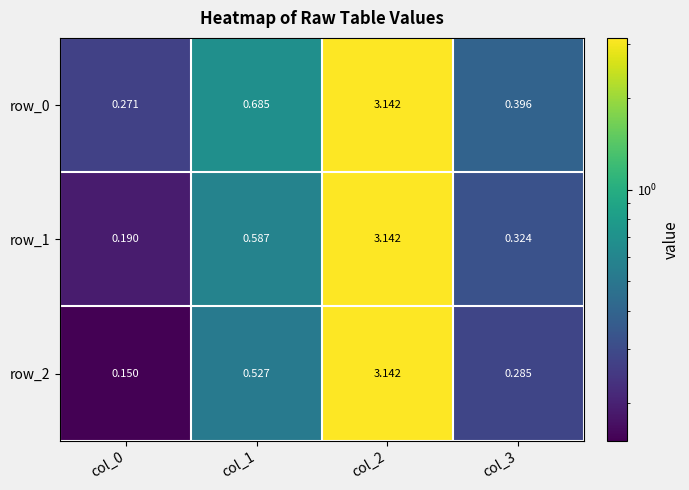

Is the value of row_2 at col_1 greater than the value of row_0 at col_3?

Yes